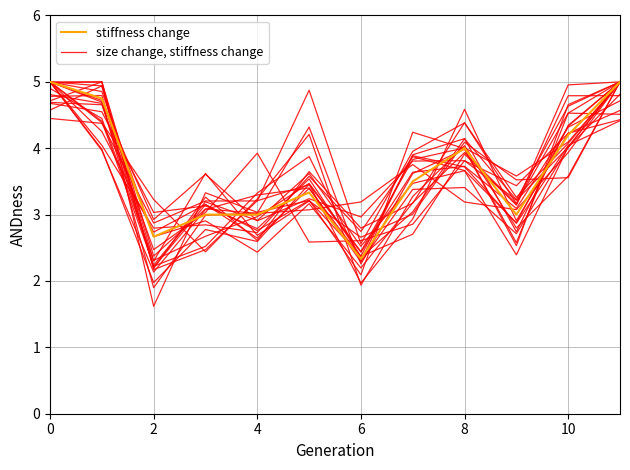

True or false: stiffness change has a value of 7.0 at 11.

False